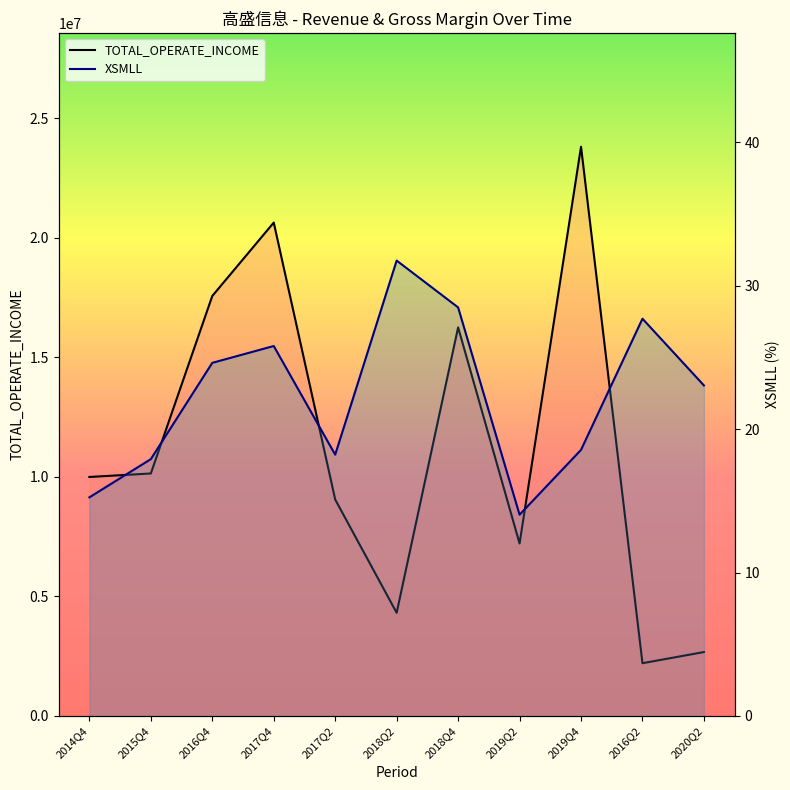

Which series has the largest range (max minus min)?

TOTAL_OPERATE_INCOME